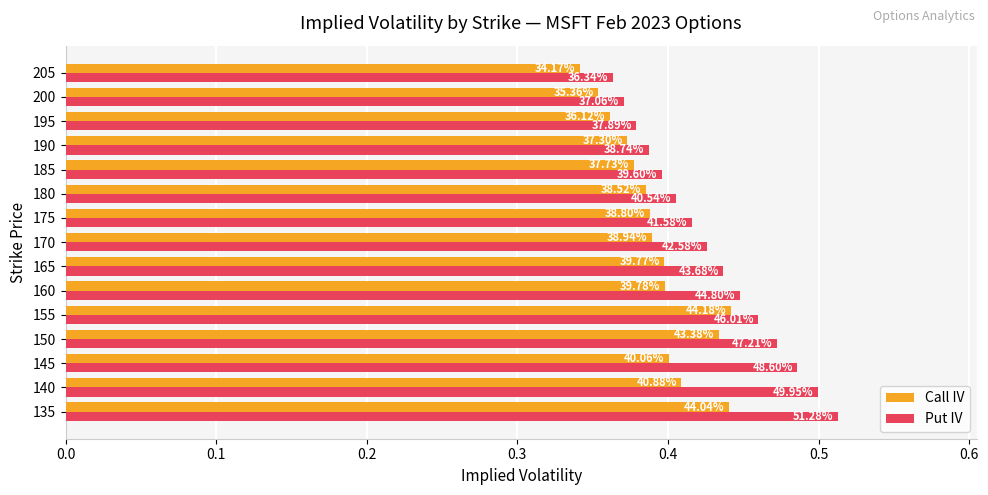

What are all the series names shown in the legend?

Call IV, Put IV